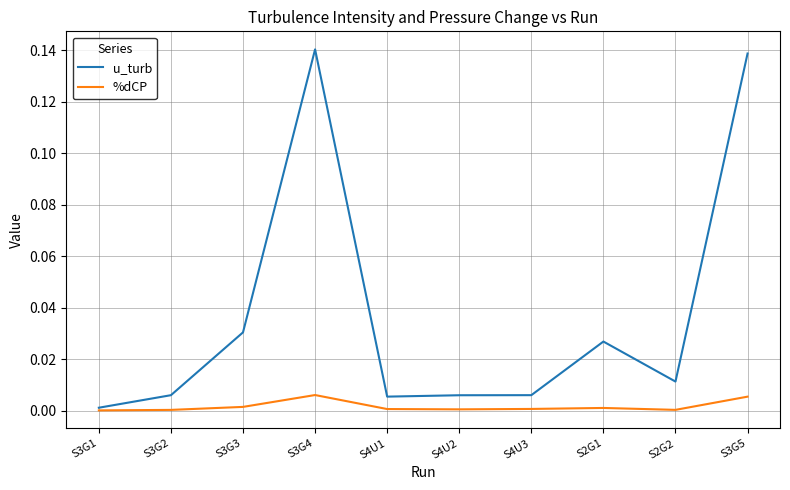

How many distinct data groups are displayed?

2